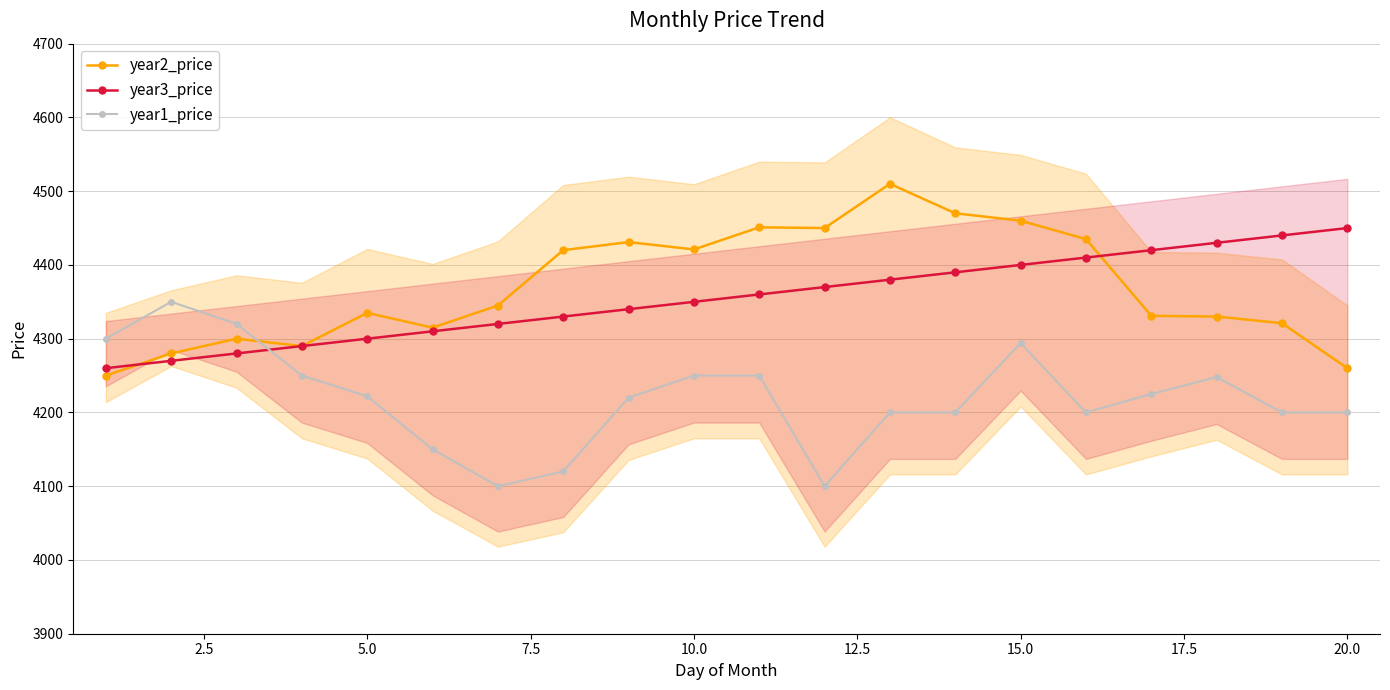

What is the sum of all year3_price values?

87100